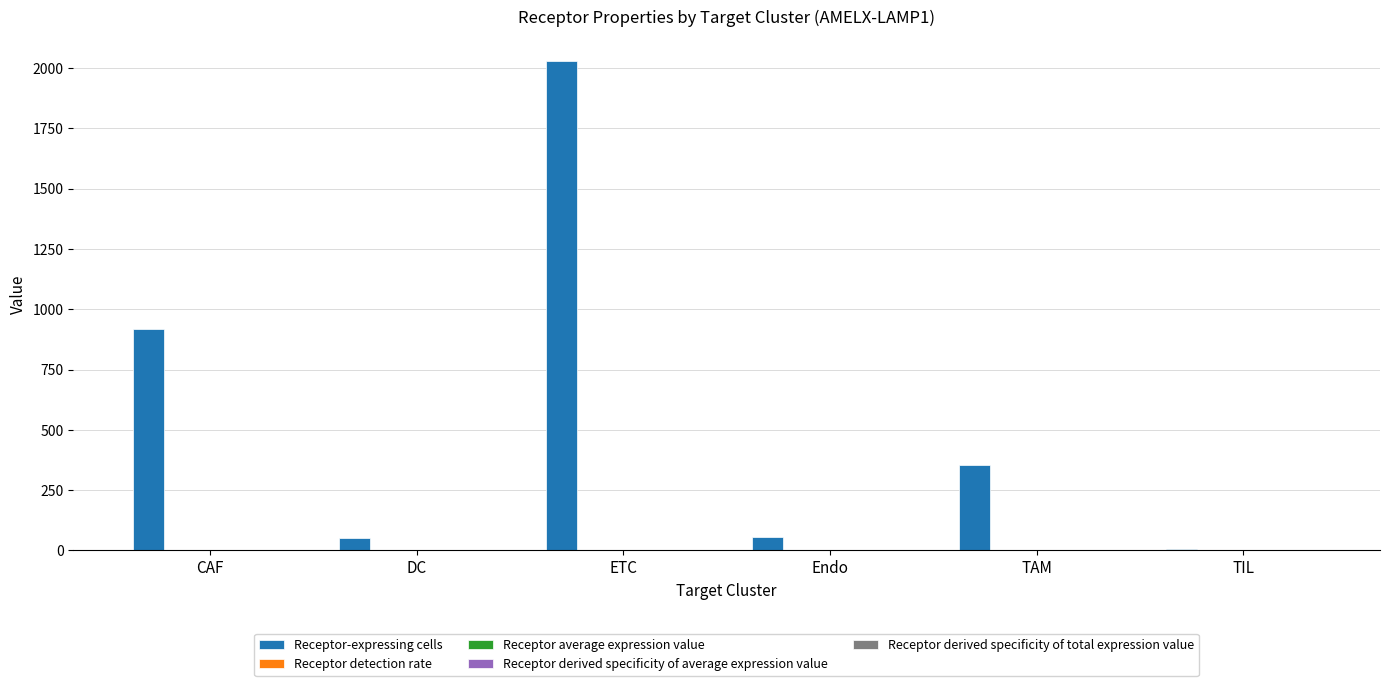

Which series has the largest total across all categories?

Receptor-expressing cells